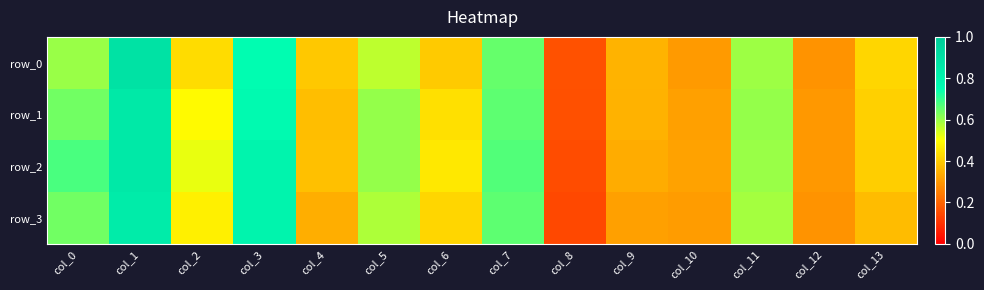

Which label corresponds to the smallest value in the chart?

col_8